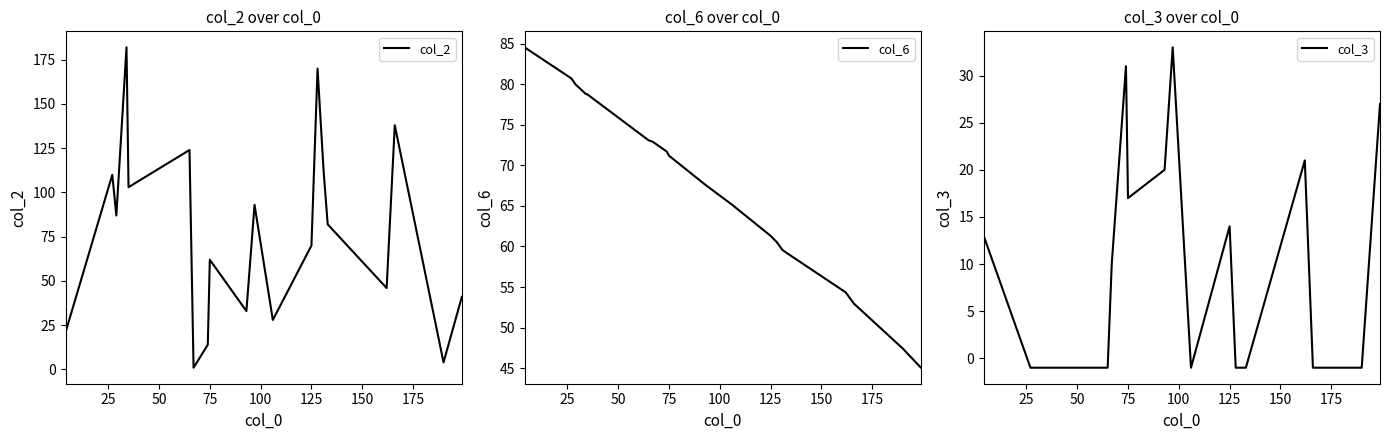

What is the minimum value shown in the chart?

-1.0